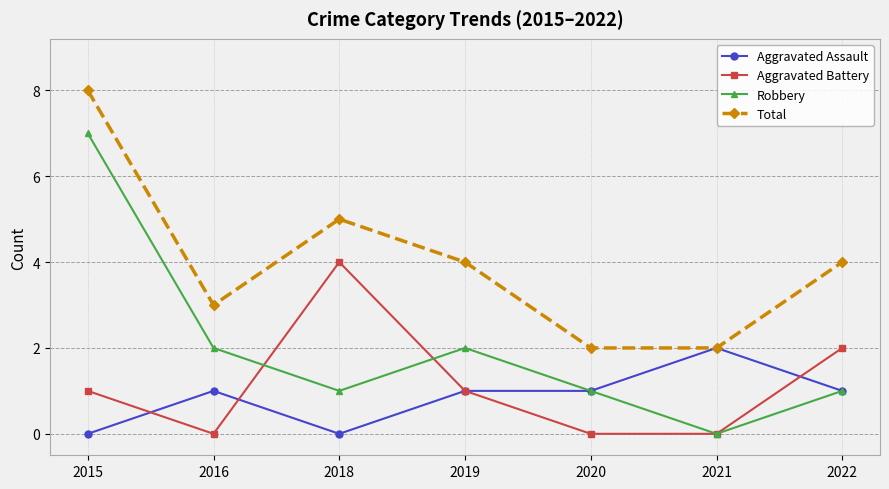

Reading right to left, what are all the values shown in this chart?

Aggravated Assault: 2022=1	2021=2	2020=1	2019=1	2018=0	2016=1	2015=0
Aggravated Battery: 2022=2	2021=0	2020=0	2019=1	2018=4	2016=0	2015=1
Robbery: 2022=1	2021=0	2020=1	2019=2	2018=1	2016=2	2015=7
Total: 2022=4	2021=2	2020=2	2019=4	2018=5	2016=3	2015=8